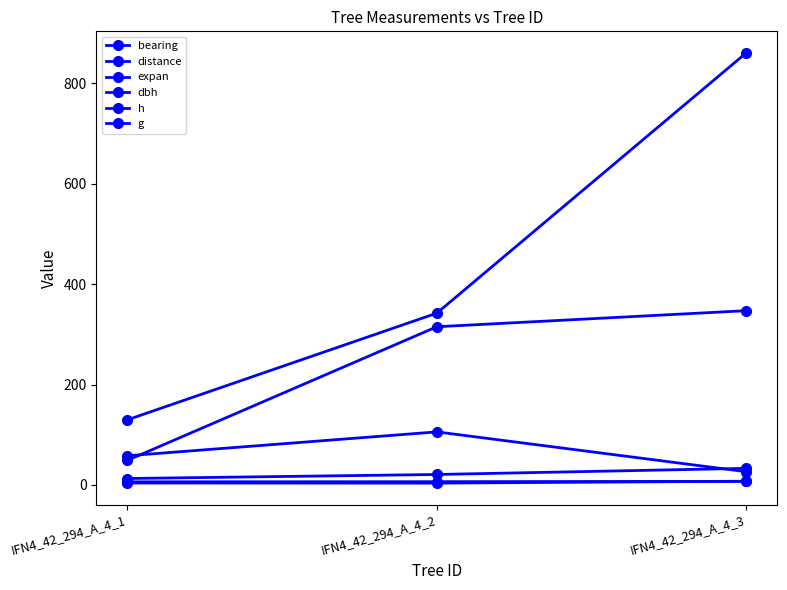

What is the difference between the maximum and minimum values in the expan series?

79.3